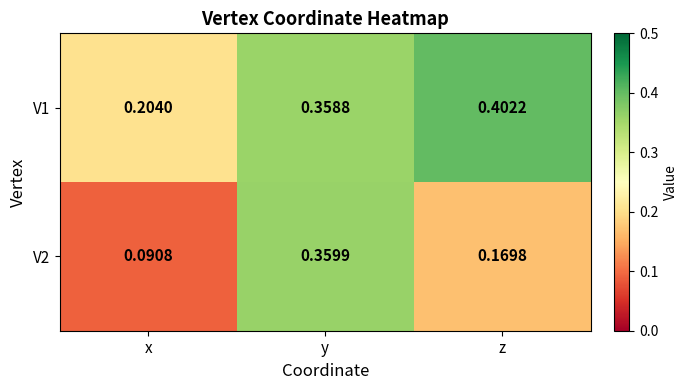

Is the value of V2 at y greater than the value of V1 at x?

Yes